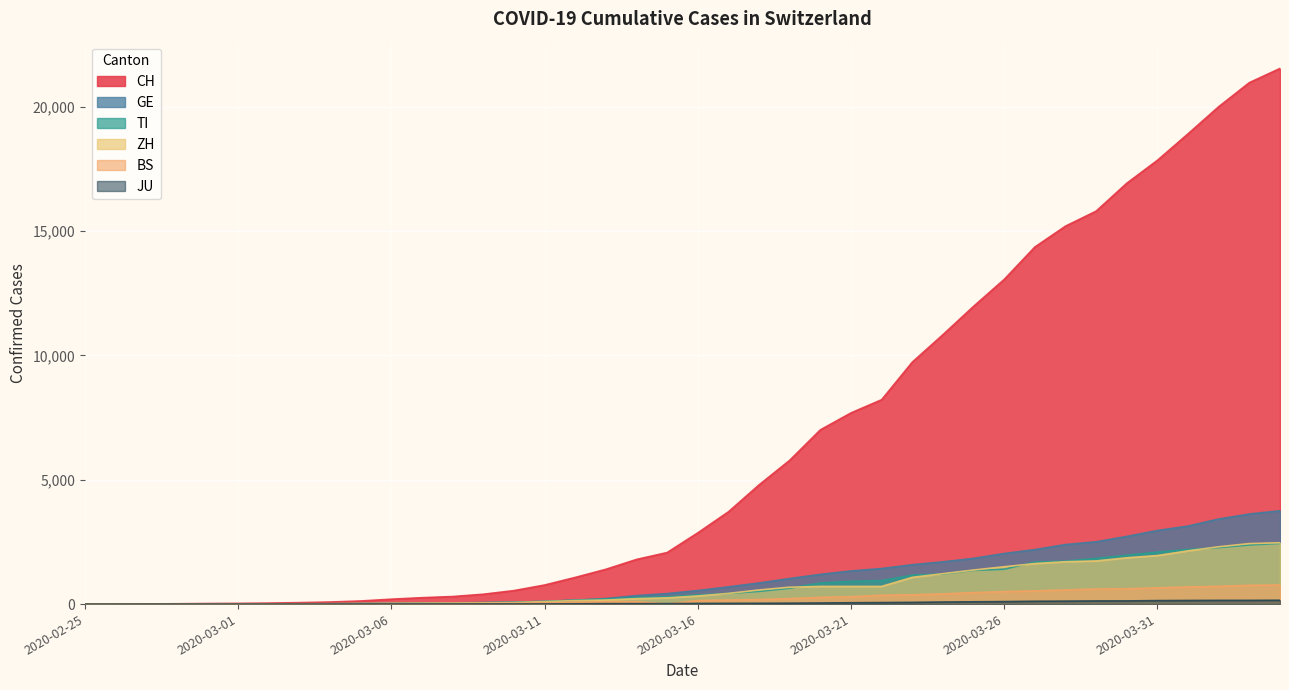

True or false: BS and GE cross at least once.

False